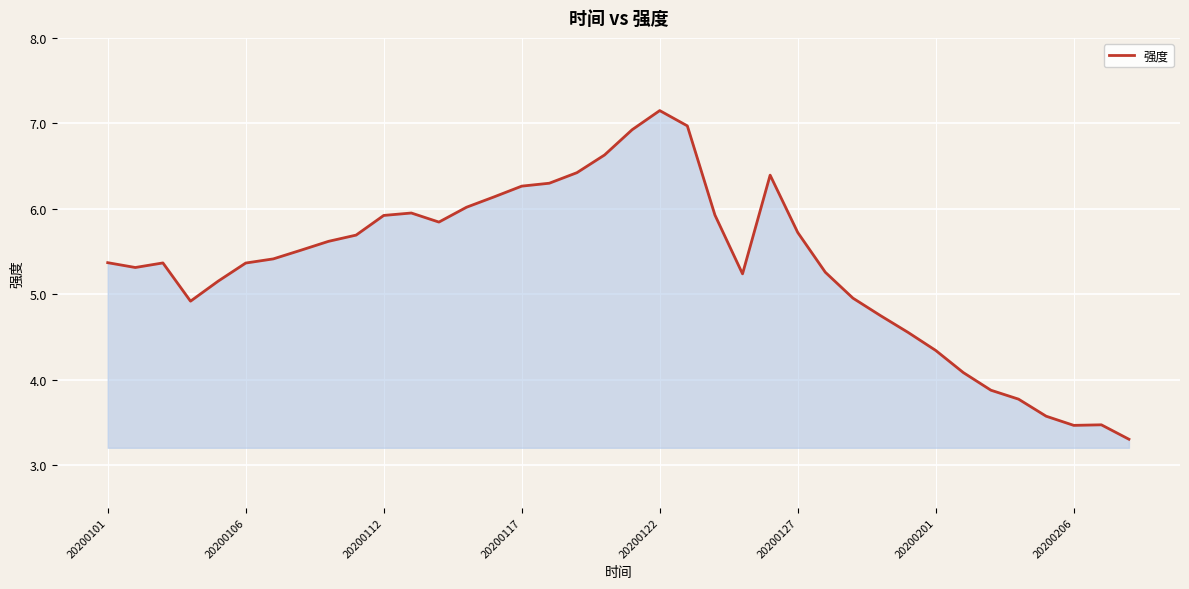

What is the average value?

5.3